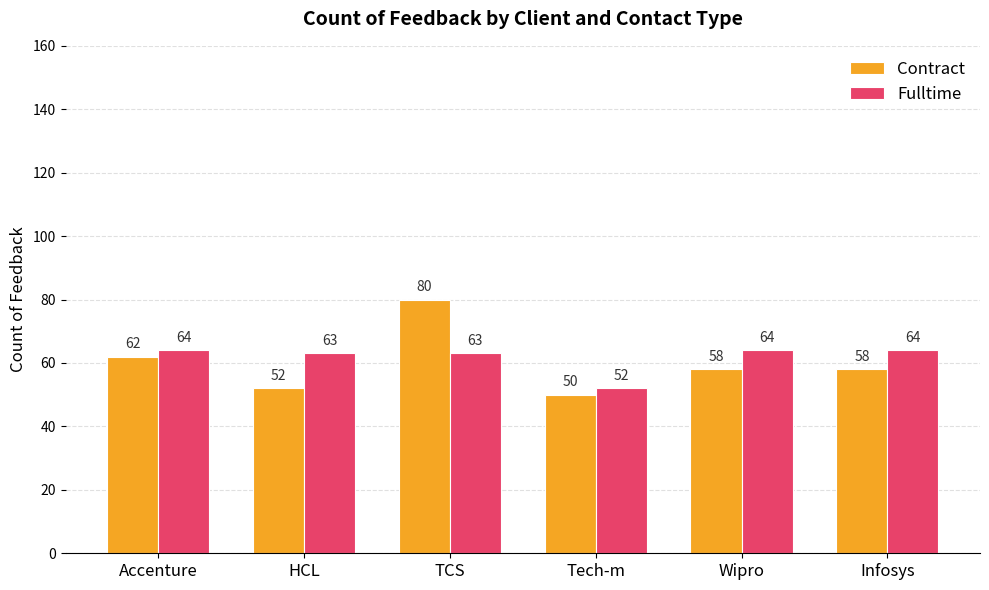

True or false: Fulltime has a value of 64 at Infosys.

True